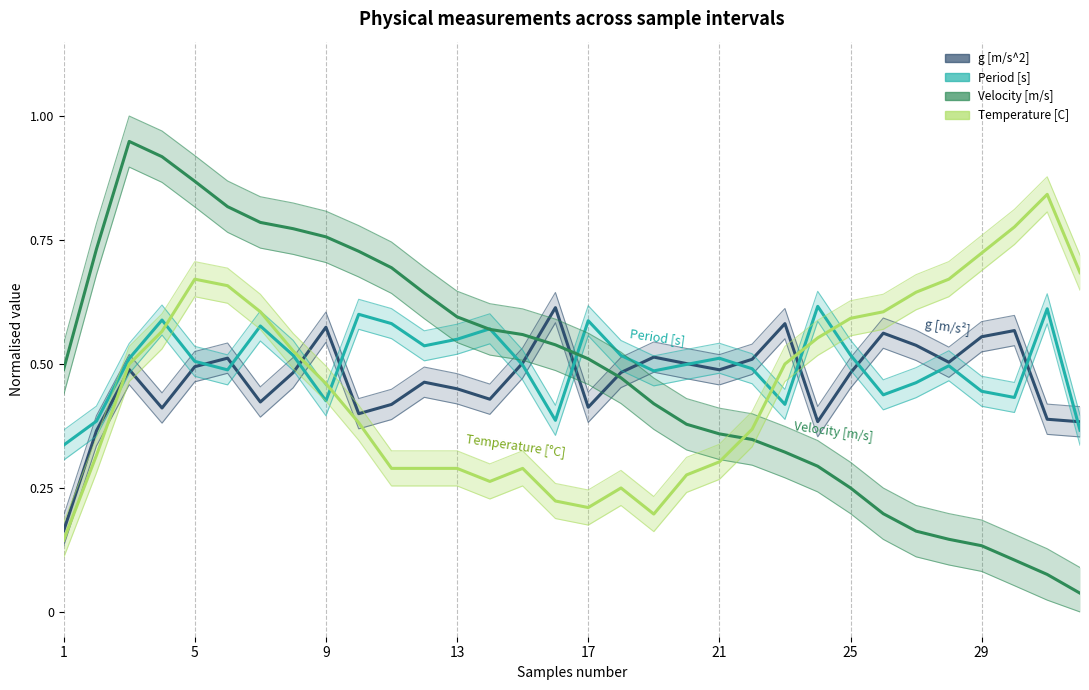

In Temperature [C], how many points are lower than both neighbors (excluding endpoints)?

3